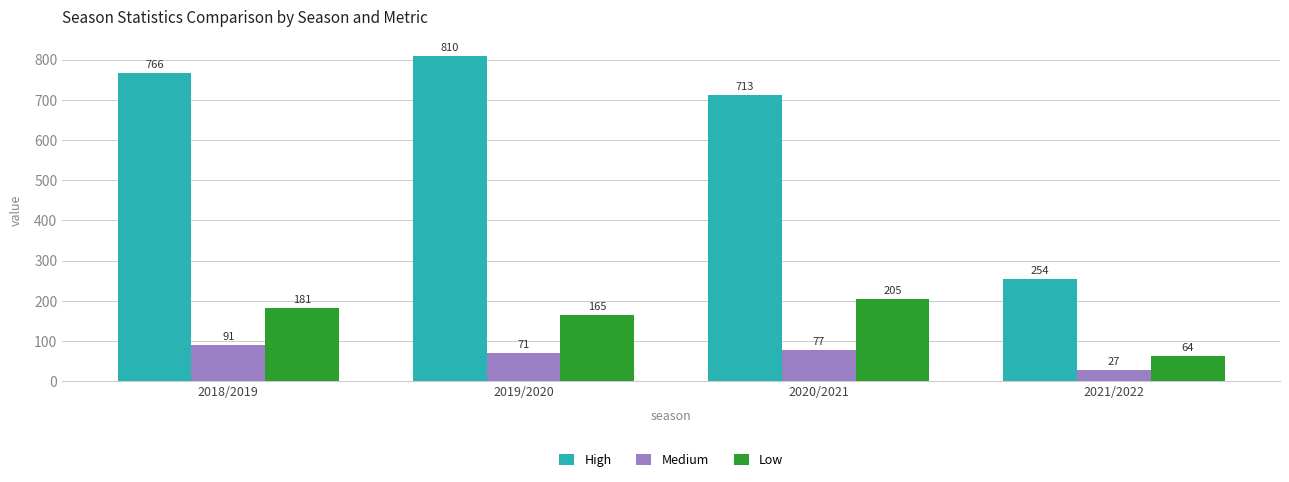

True or false: Low has a value of 101 at 2021/2022.

False